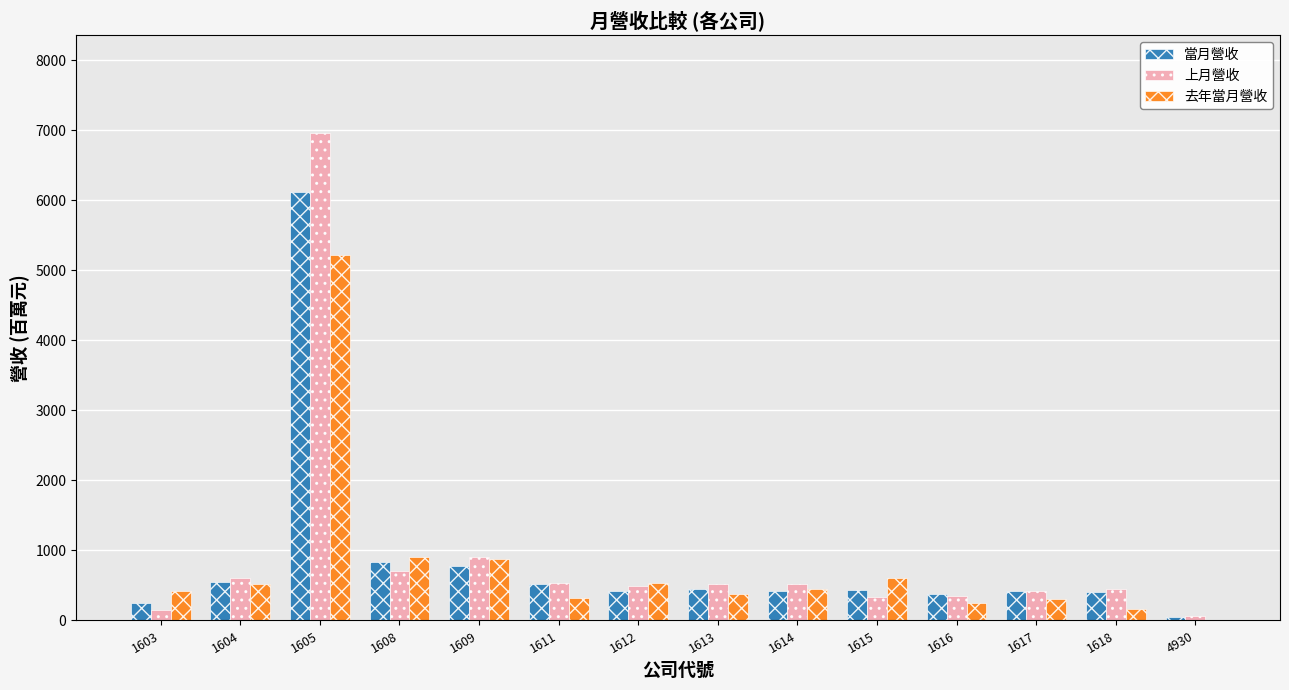

How many groups of bars are there?

14